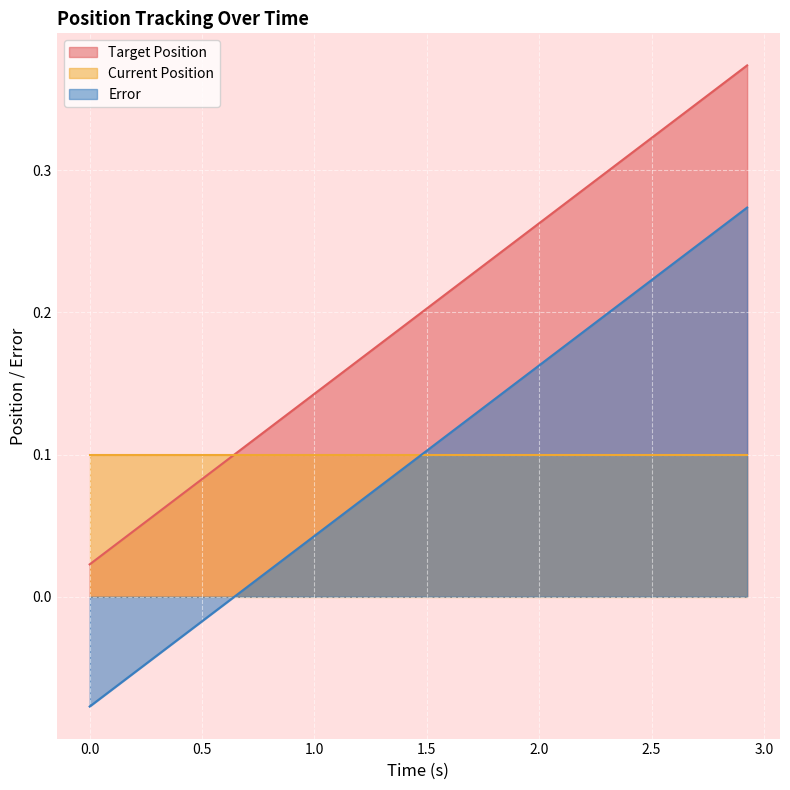

How many times do Error and Current Position cross each other?

1